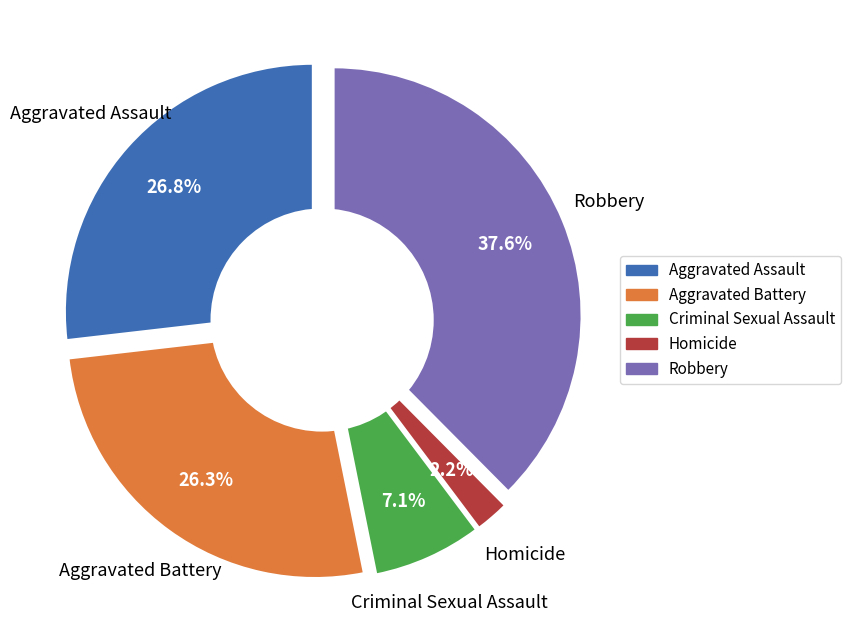

To the nearest percent, what is the difference between the largest and smallest slice percentages?

35%